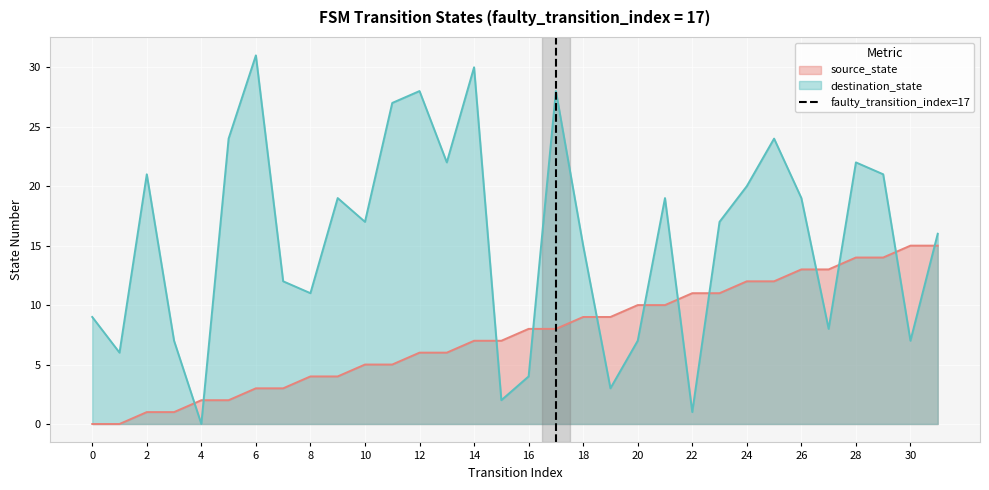

The value of source_state at 20 is 16. True or false?

False